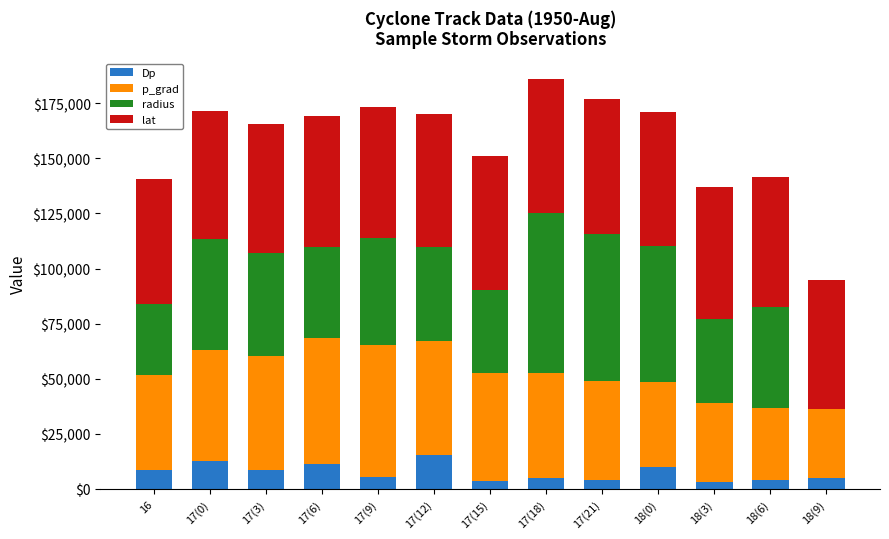

What is the total value across all series at 17(6)?

169047.0